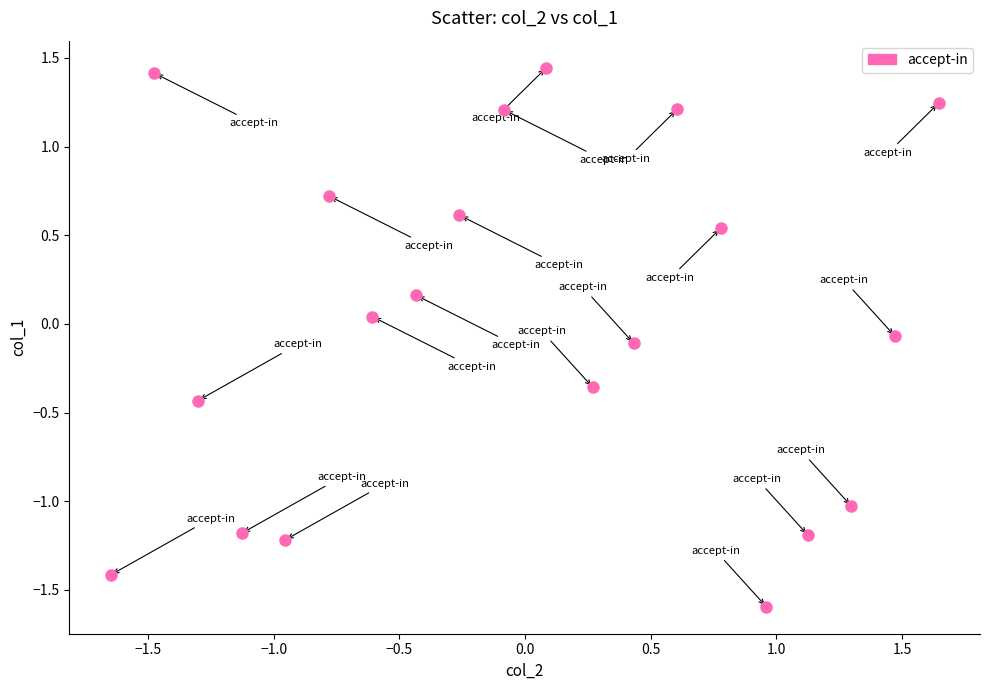

What is the range of Y values (max minus min)?

3.0